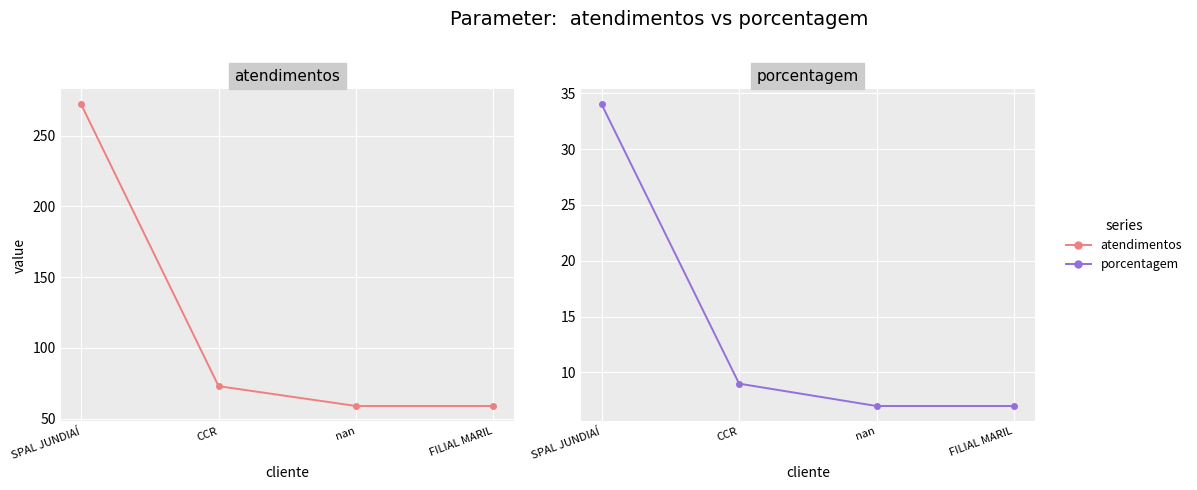

Is it true that atendimentos equals 115 at CCR?

False